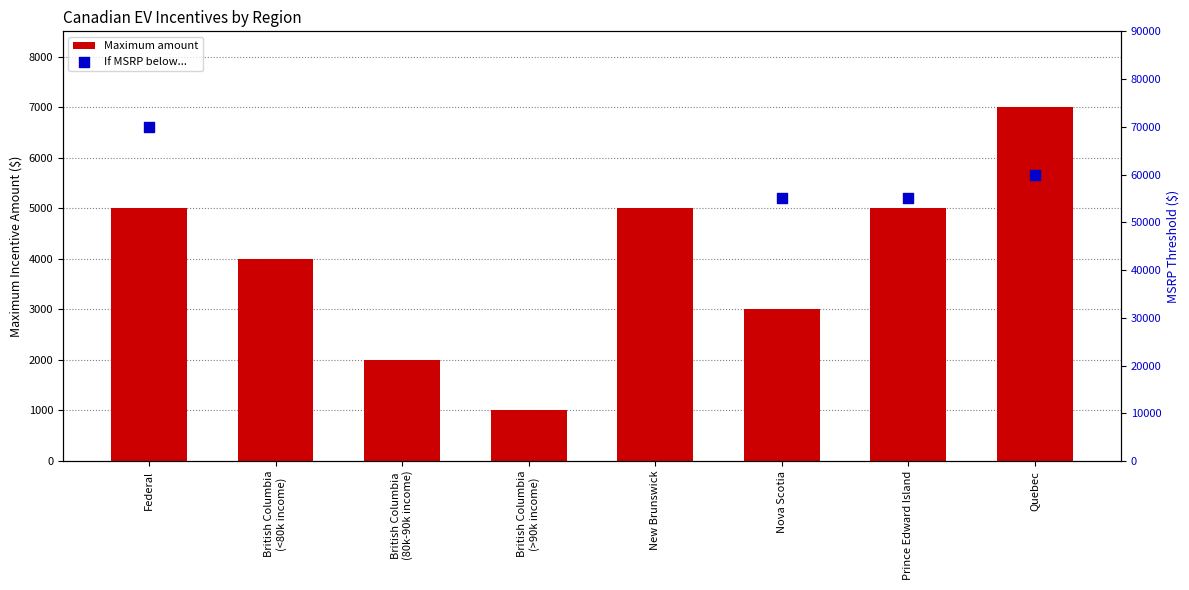

Between British Columbia
(>90k income) and New Brunswick, which is larger?

New Brunswick